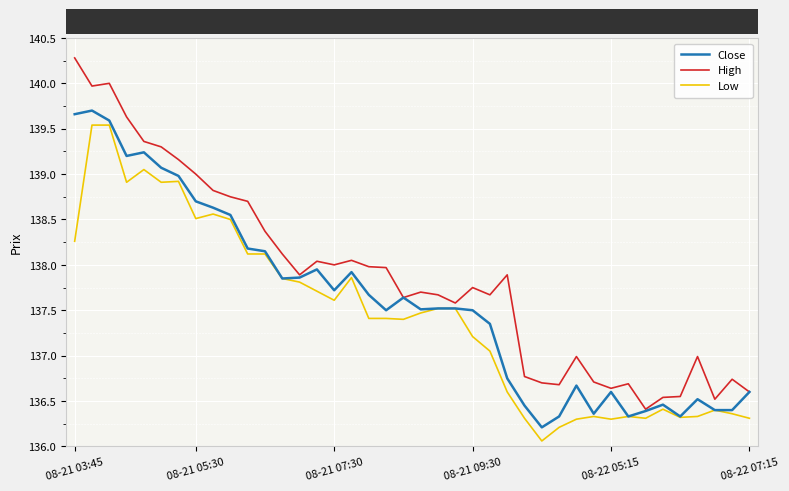

List the series in order of their overall mean, highest first.

High, Close, Low